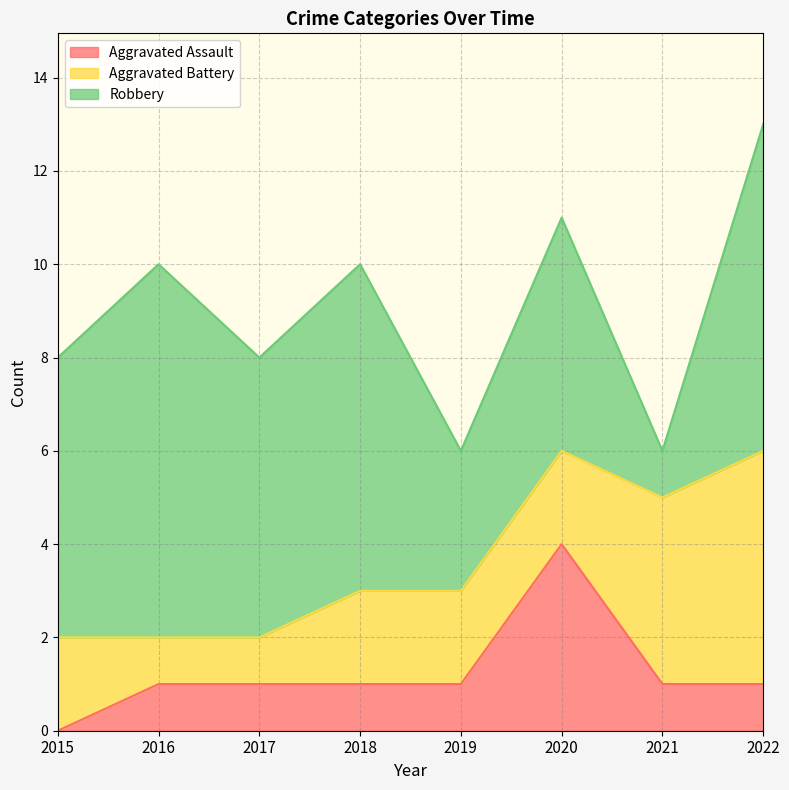

Which series has the largest total across all categories?

Robbery